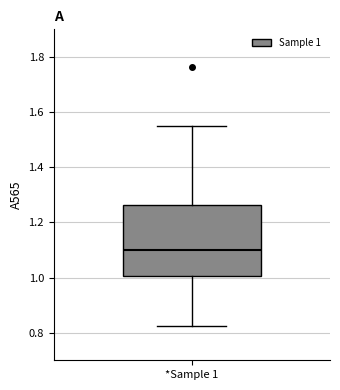

Read this box plot against the y-axis: the position of the median line, the range covered by the box, and the ends of both whiskers. The values are not printed on the chart, so give them approximately, as read against the axis.

median 1.10, box 1.00 to 1.26, whiskers 0.82 to 1.56